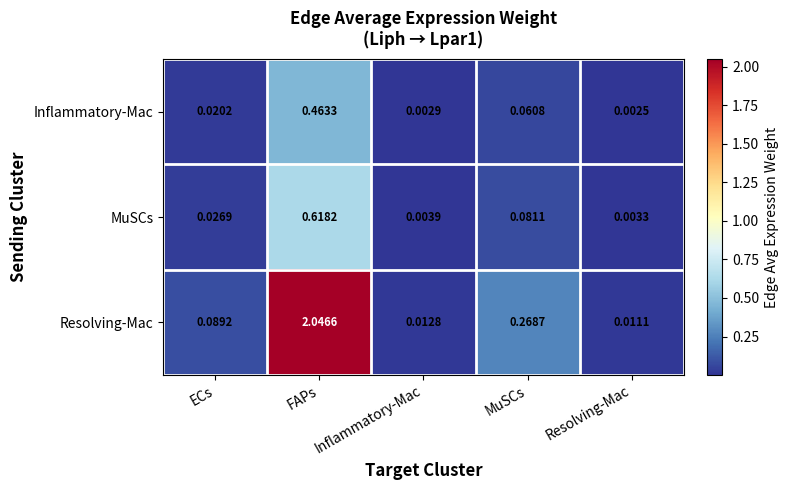

Which category has the lowest value across all series?

Resolving-Mac